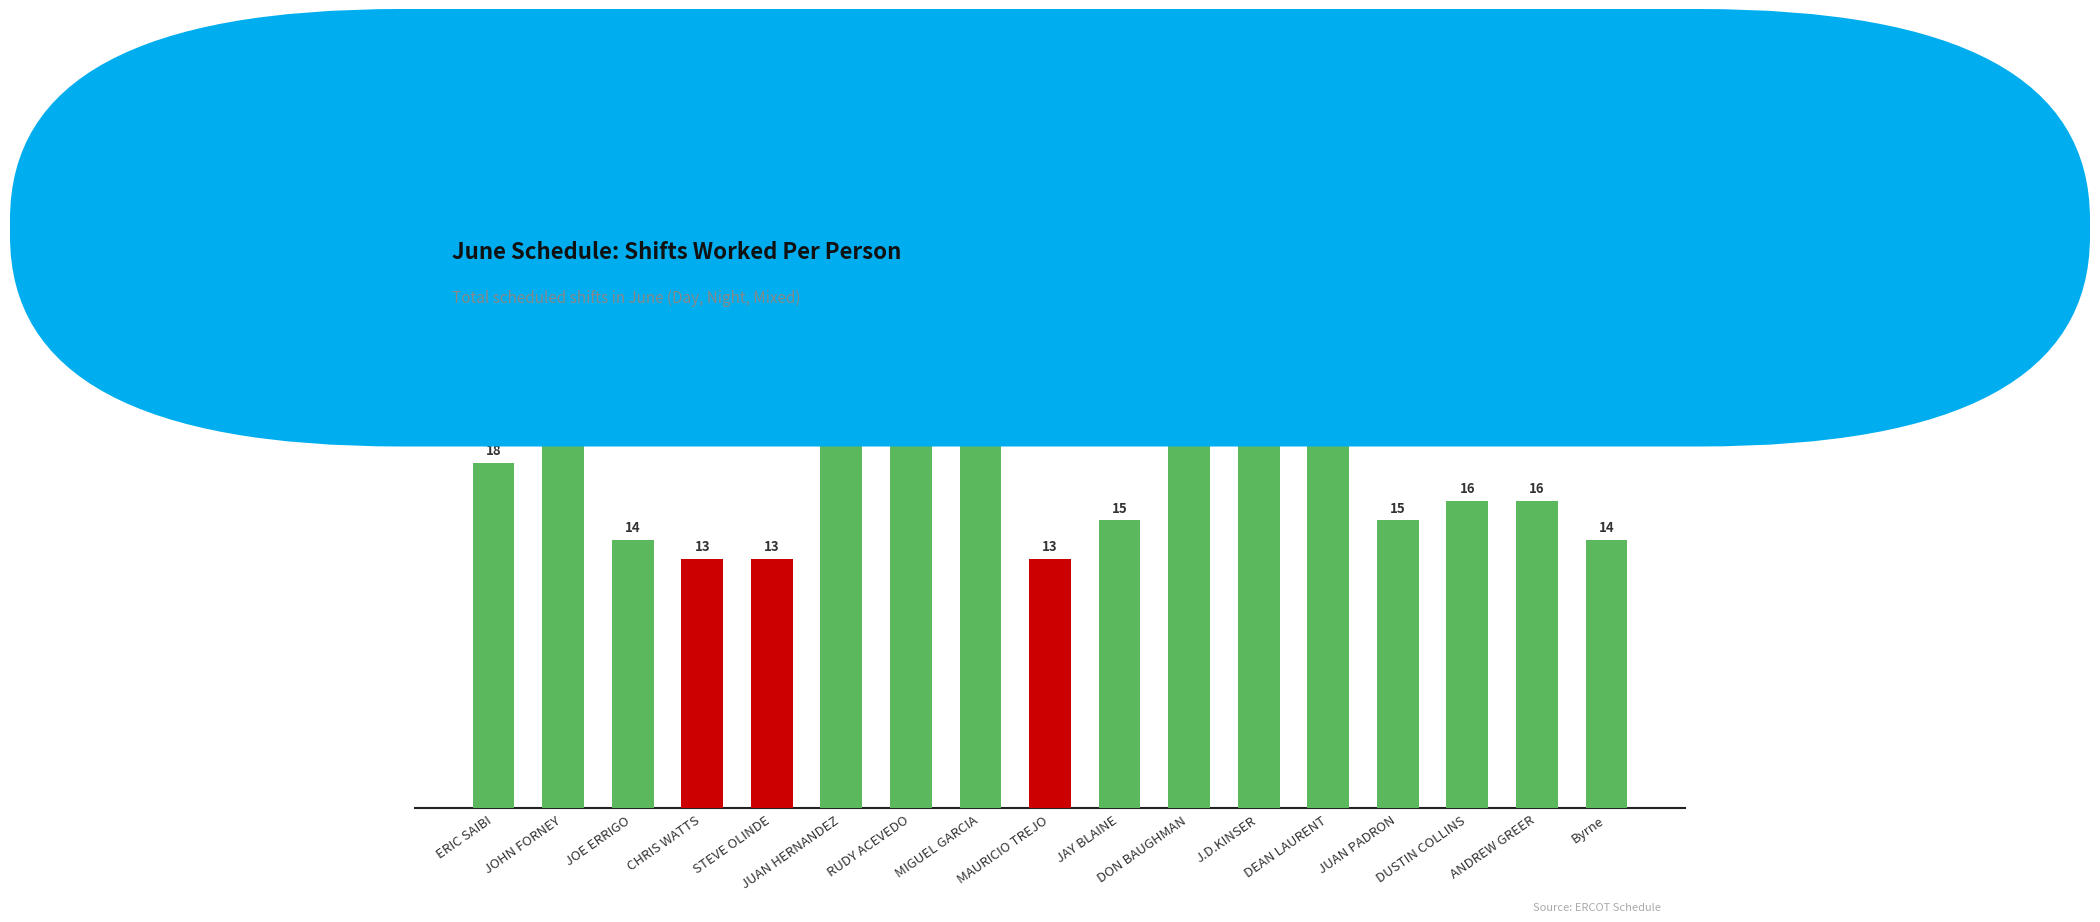

What value does the data have at JAY BLAINE, to the nearest 10?

20